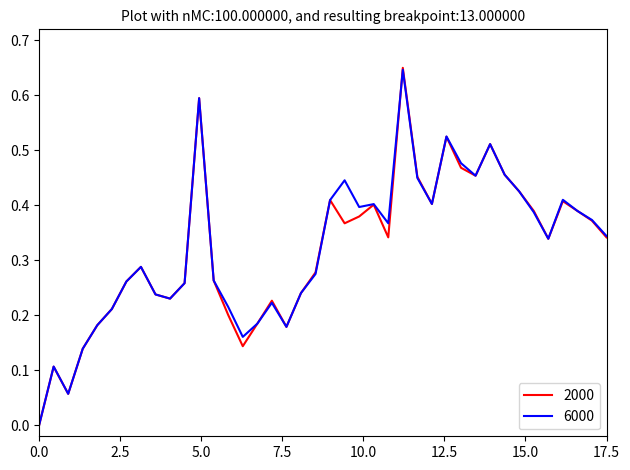

Which series has the largest range (max minus min)?

2000